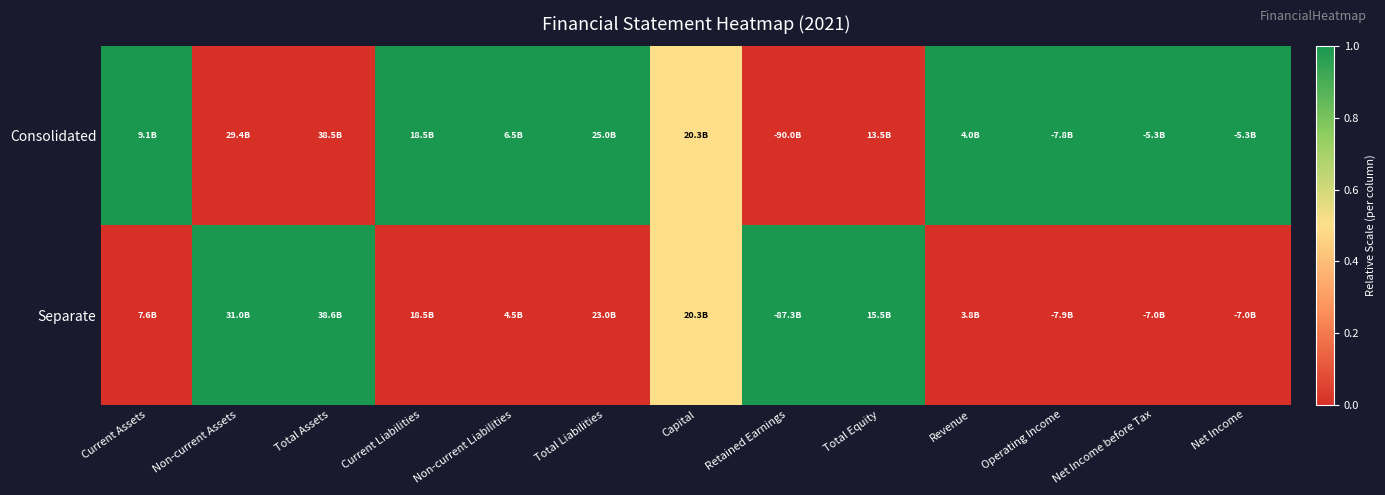

Rank the series at Current Liabilities from lowest to highest value.

Separate, Consolidated